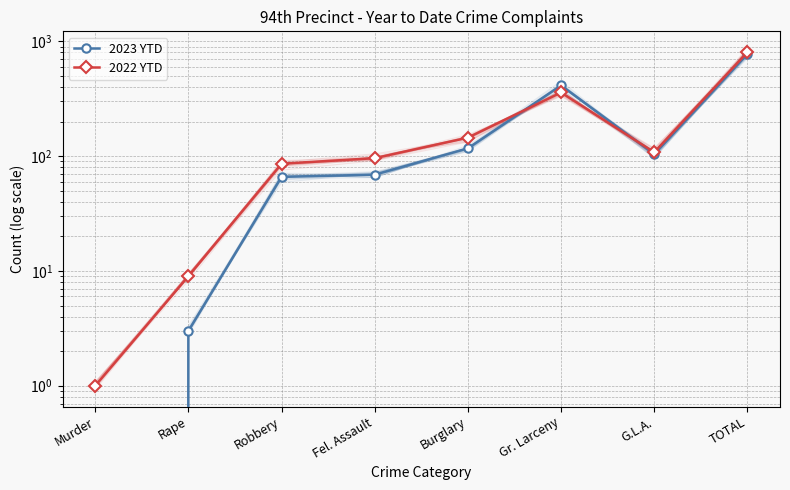

Is the value of 2023 YTD at Gr. Larceny greater than the value of 2022 YTD at Burglary?

Yes